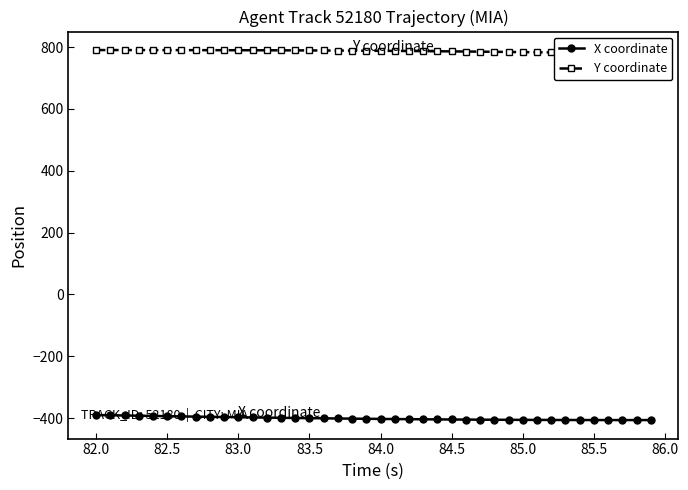

What is the difference between the maximum and second lowest values in the Y coordinate series?

11.1